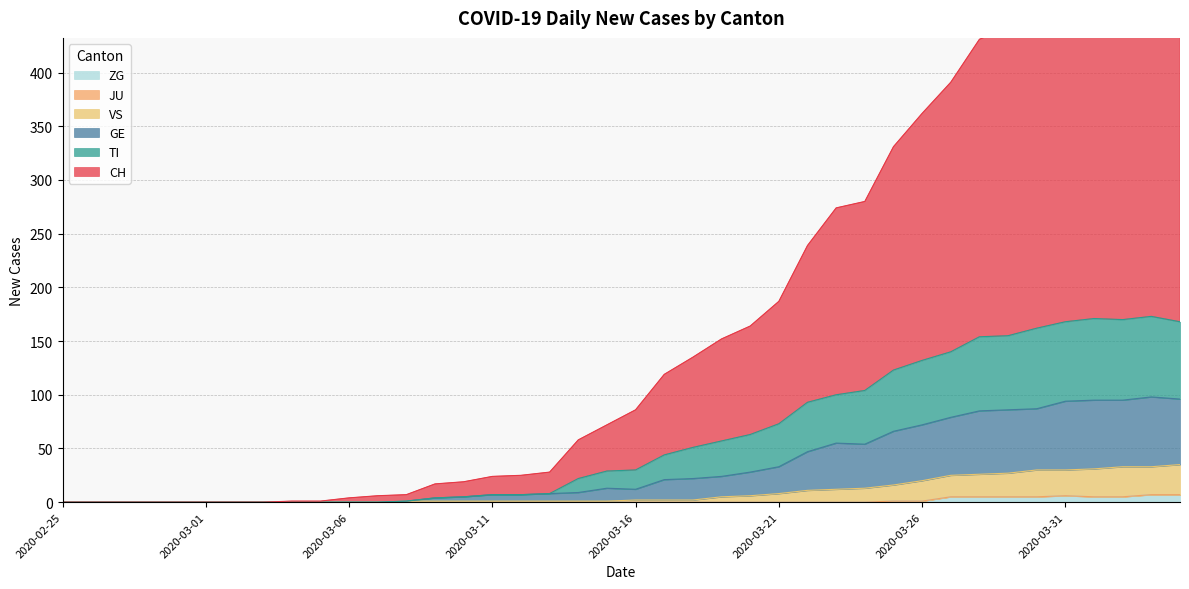

Is the value of GE at 2020-04-02 greater than the value of VS at 2020-02-25?

Yes